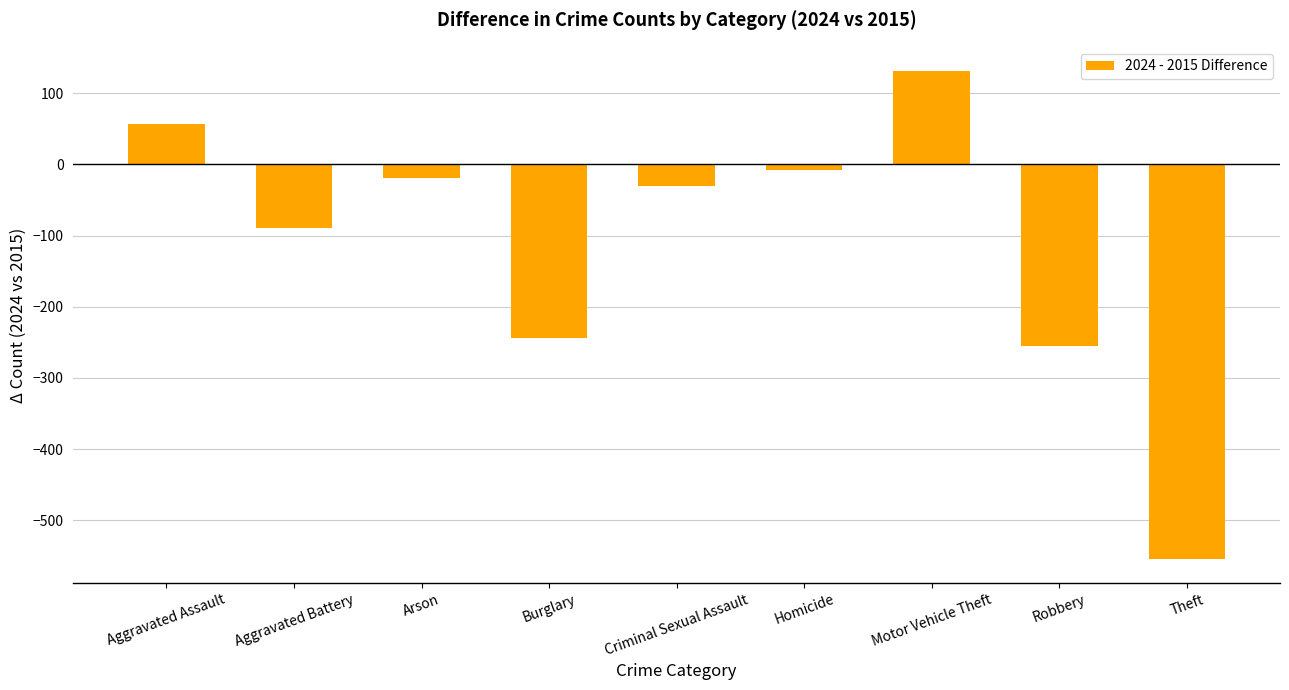

How many positive values are there?

2